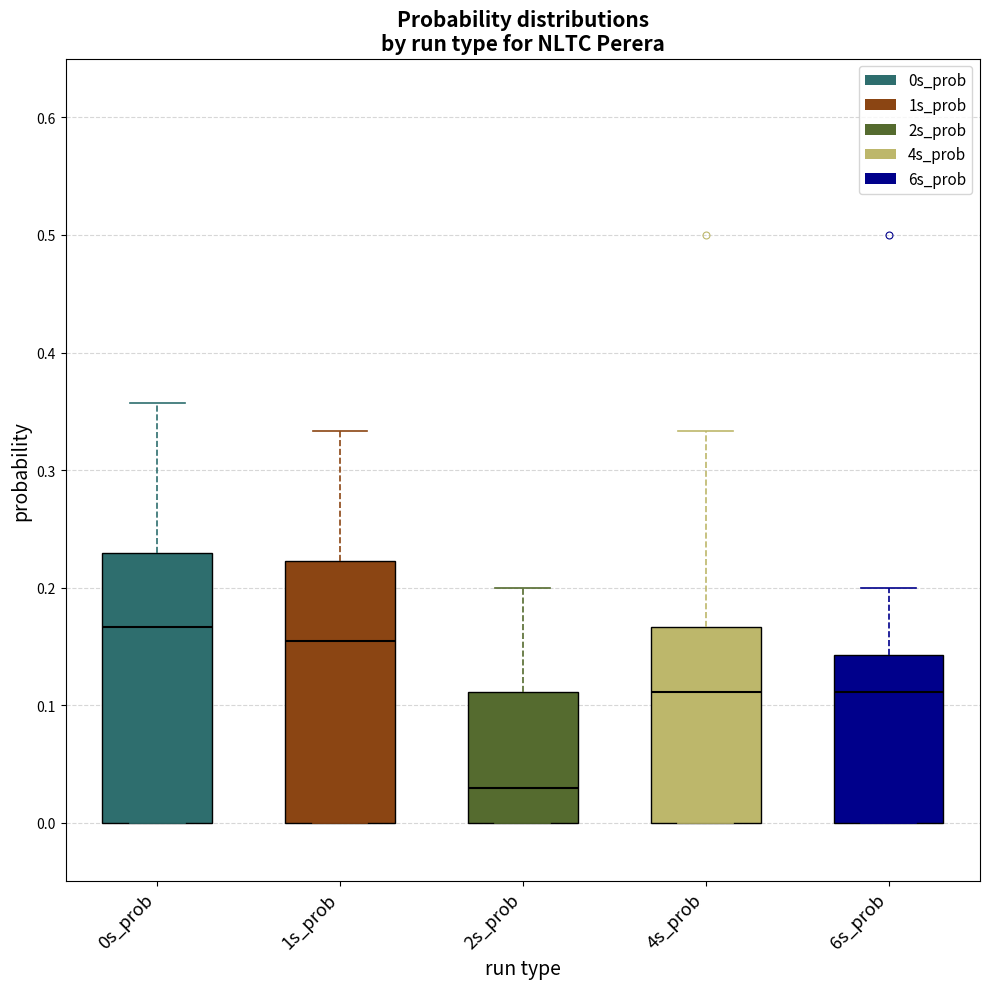

Reading left to right, transcribe this box plot: for each box, give where its median line is, the range the box spans, and where its two whiskers end, as read against the y-axis. The values are not printed on the chart, so give them approximately, as read against the axis.

0s_prob: median 0.17, box 0.00 to 0.23, whiskers 0.00 to 0.36
1s_prob: median 0.15, box 0.00 to 0.22, whiskers 0.00 to 0.33
2s_prob: median 0.03, box 0.00 to 0.11, whiskers 0.00 to 0.20
4s_prob: median 0.11, box 0.00 to 0.17, whiskers 0.00 to 0.33
6s_prob: median 0.11, box 0.00 to 0.14, whiskers 0.00 to 0.20